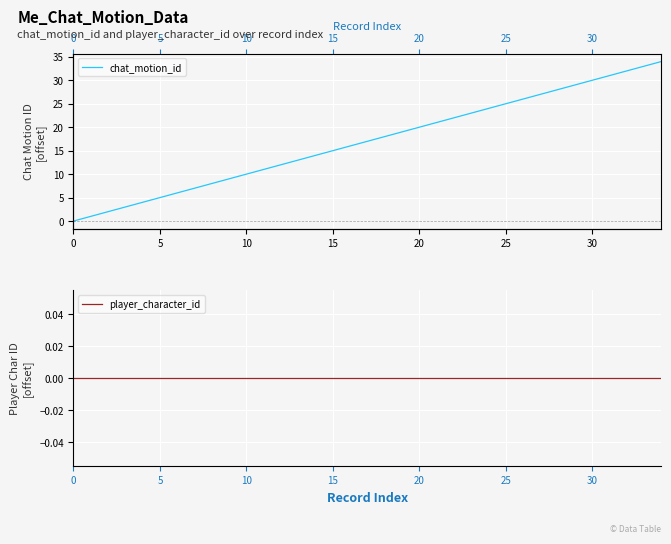

How many data points does each series have?

35